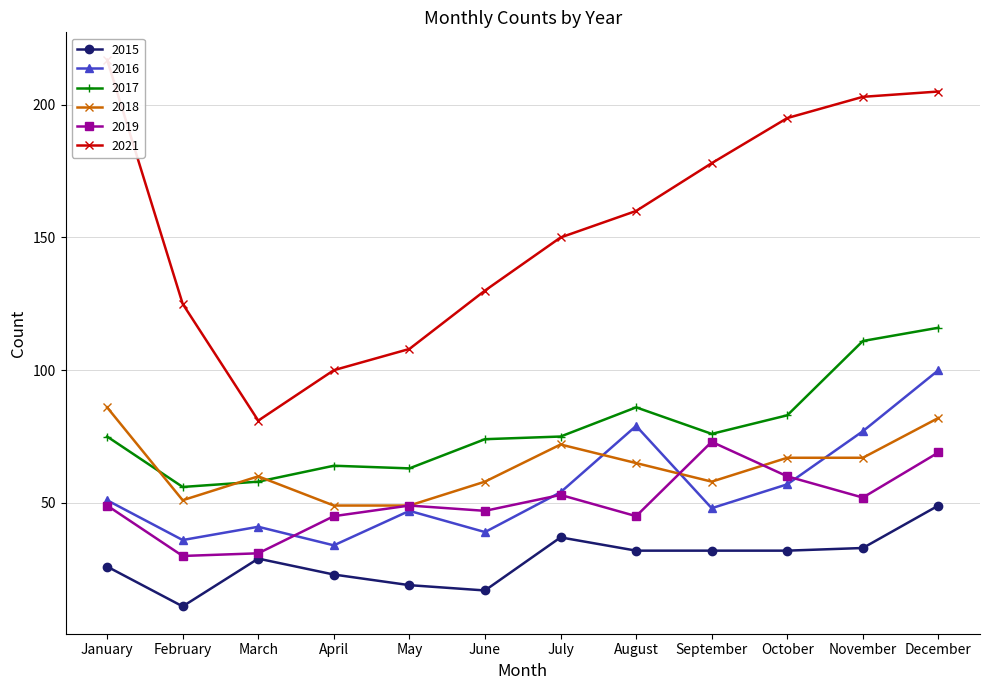

Reading left to right, extract all data points from this chart.

2015: January=26	February=11	March=29	April=23	May=19	June=17	July=37	August=32	September=32	October=32	November=33	December=49
2016: January=51	February=36	March=41	April=34	May=47	June=39	July=54	August=79	September=48	October=57	November=77	December=100
2017: January=75	February=56	March=58	April=64	May=63	June=74	July=75	August=86	September=76	October=83	November=111	December=116
2018: January=86	February=51	March=60	April=49	May=49	June=58	July=72	August=65	September=58	October=67	November=67	December=82
2019: January=49	February=30	March=31	April=45	May=49	June=47	July=53	August=45	September=73	October=60	November=52	December=69
2021: January=217	February=125	March=81	April=100	May=108	June=130	July=150	August=160	September=178	October=195	November=203	December=205